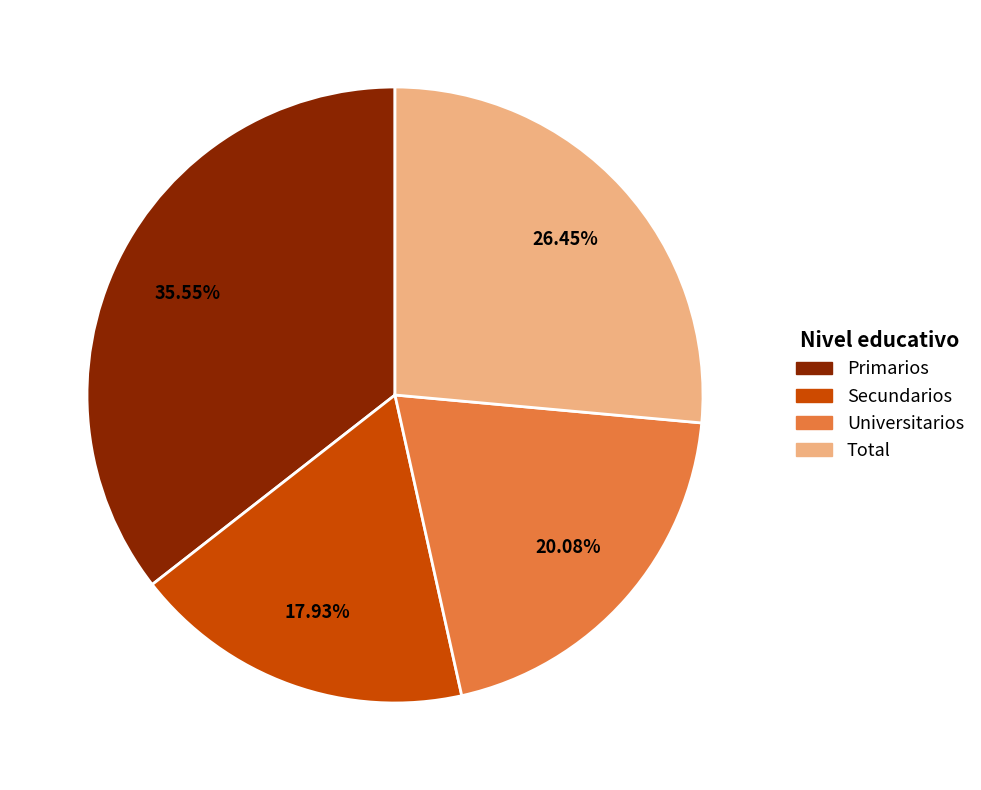

To the nearest percent, what is the difference between the Primarios and Secundarios slice percentages?

18%